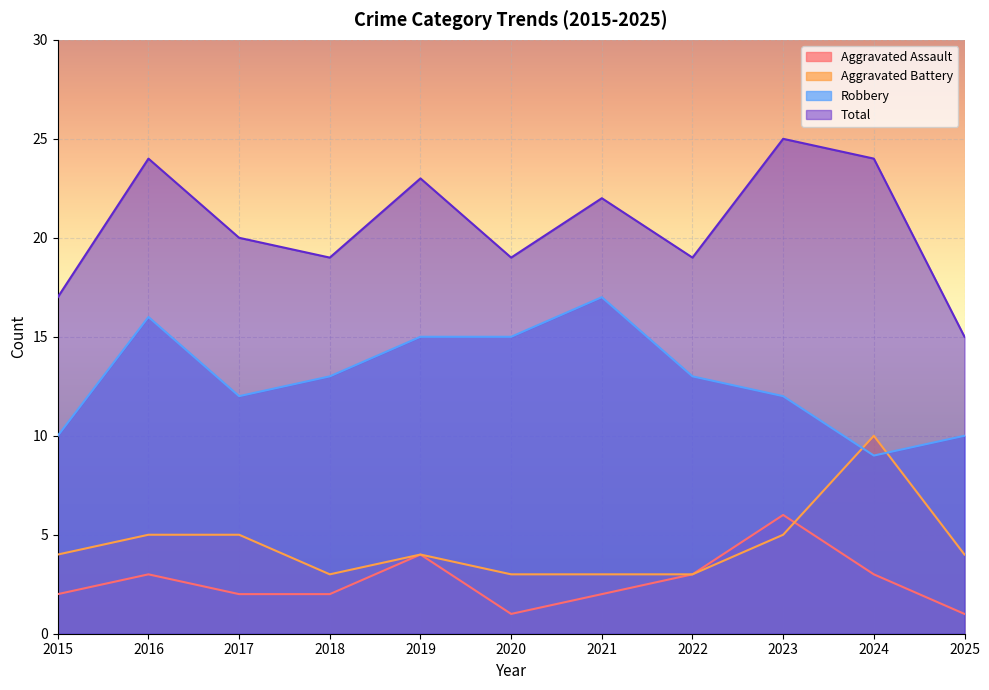

What is the value of the Aggravated Assault point at the 3rd from the left?

2